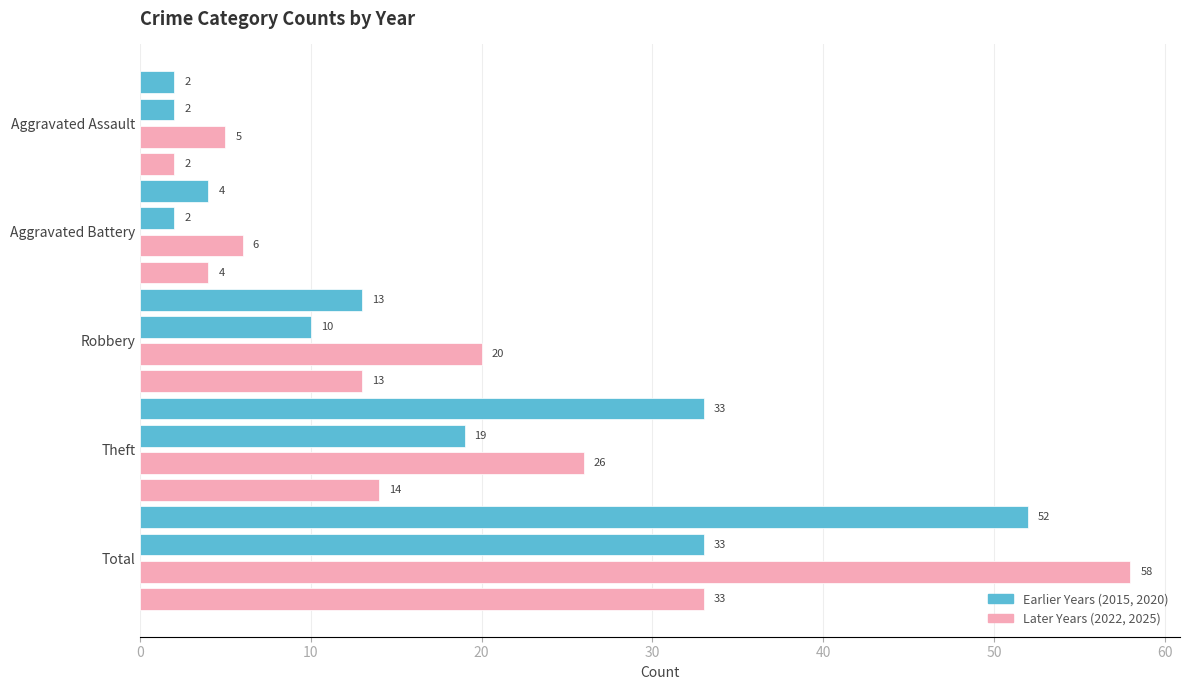

Is it true that 2025 equals 3 at Aggravated Assault?

False